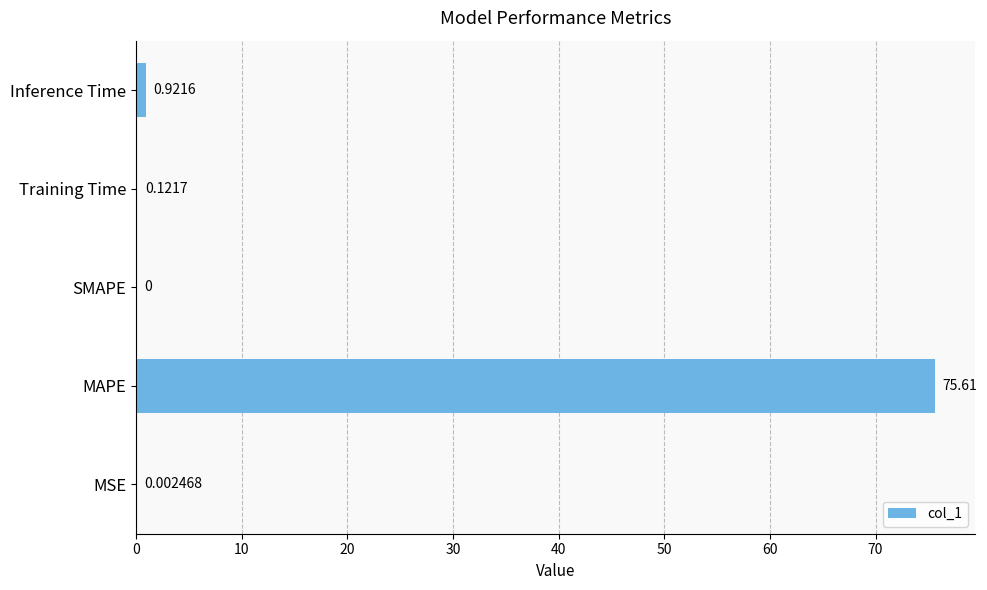

Which label corresponds to the largest value in the chart?

MAPE